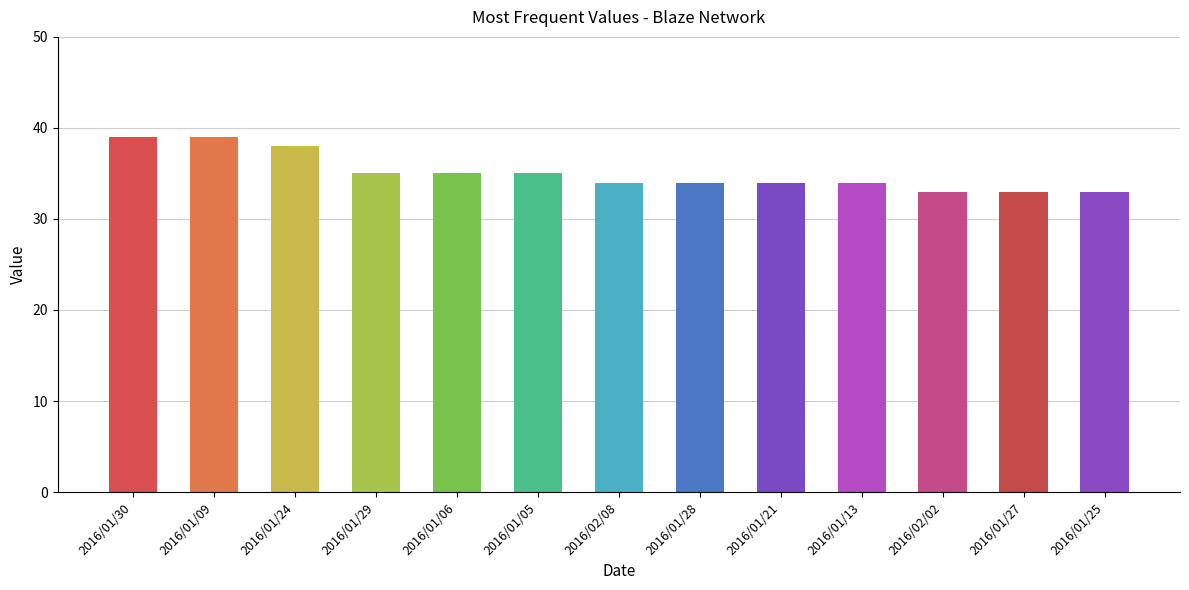

The chart shows a value of 38 at 2016/01/24. True or false?

True